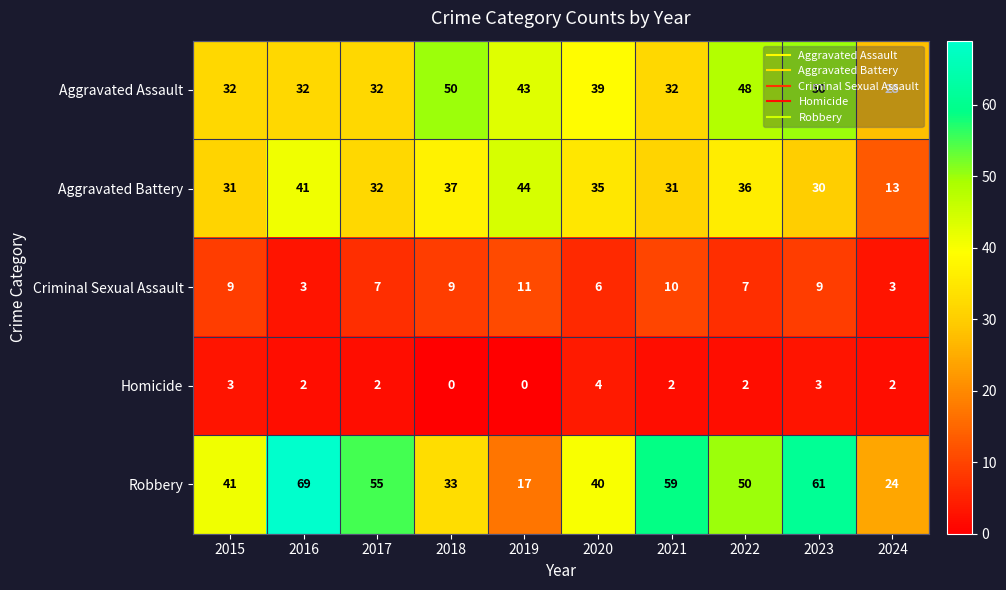

Rank the series at 2015 from highest to lowest value.

Robbery, Aggravated Assault, Aggravated Battery, Criminal Sexual Assault, Homicide